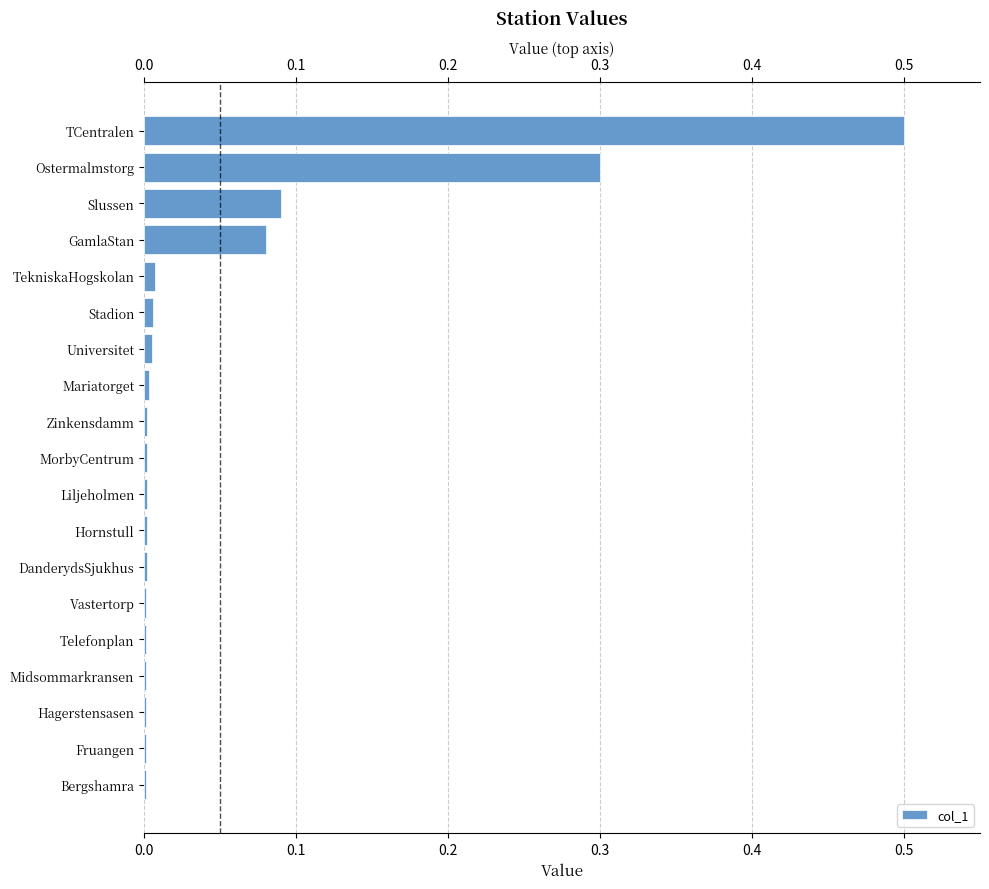

The chart shows a value of 0.0 at Zinkensdamm. True or false?

False